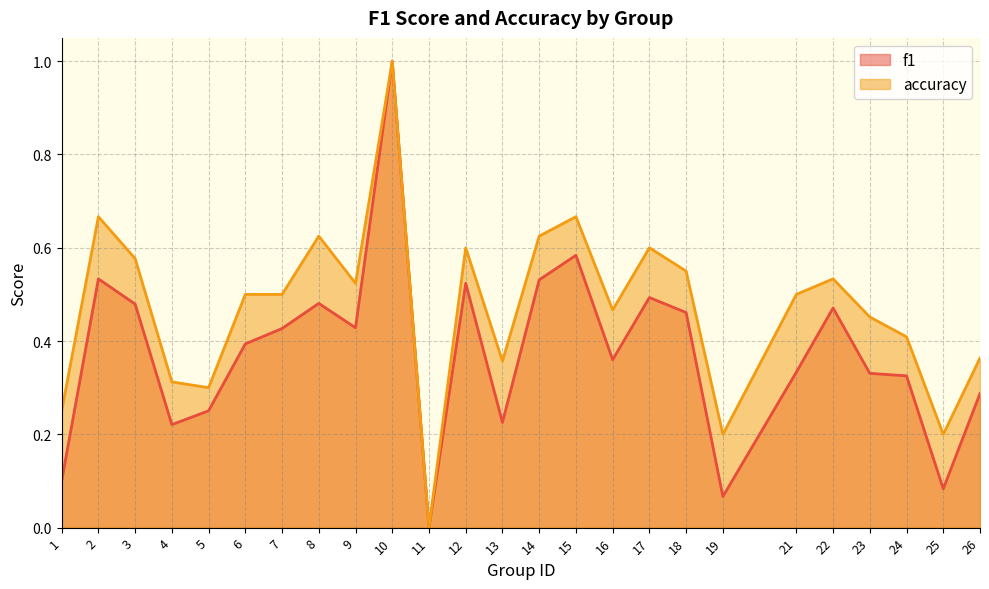

What is the difference between the maximum and minimum values in the accuracy series?

1.0